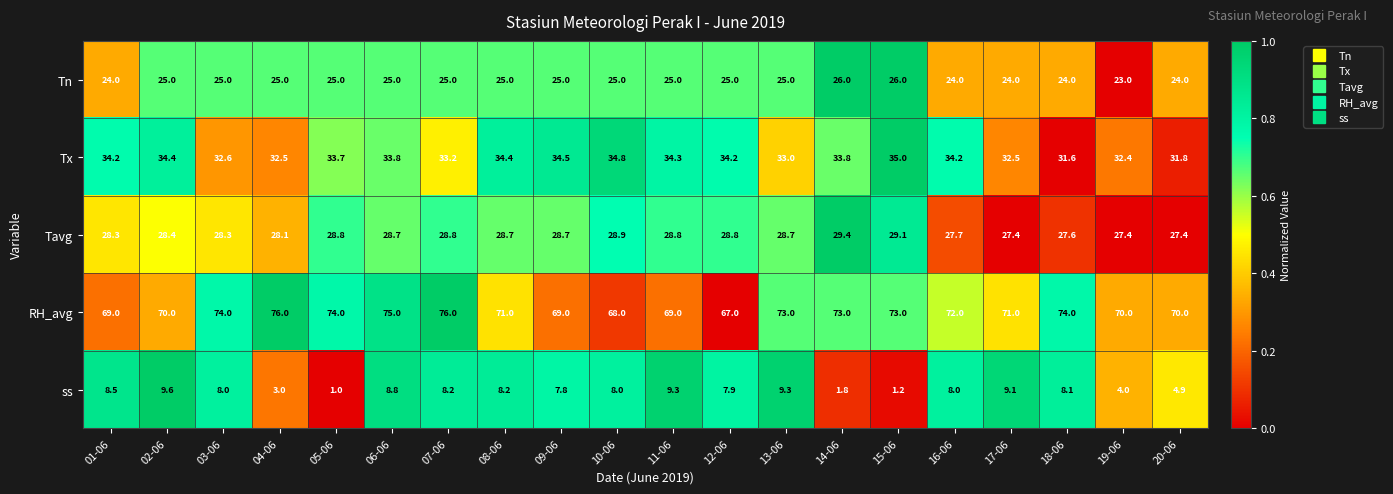

Count the RH_avg values in the range 70 to 74.

12